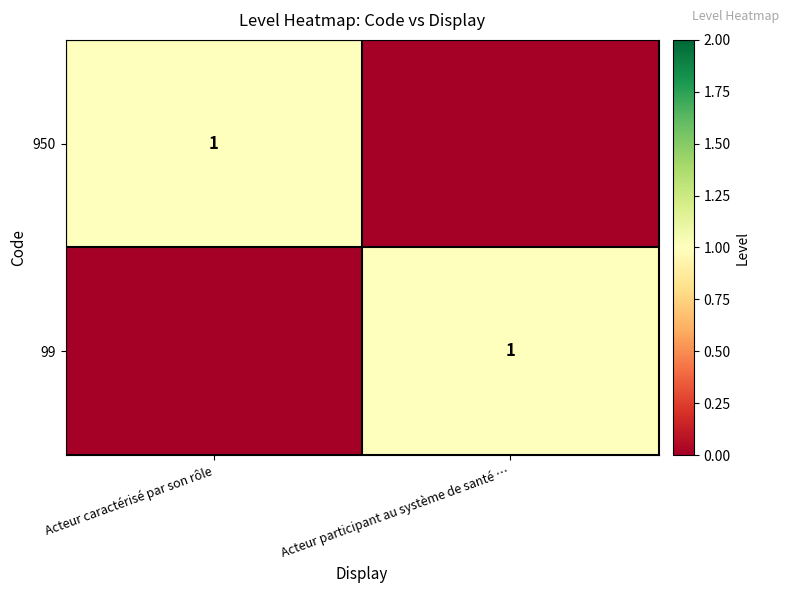

True or false: 950 has a value of 0 at Acteur caractérisé par son rôle.

False